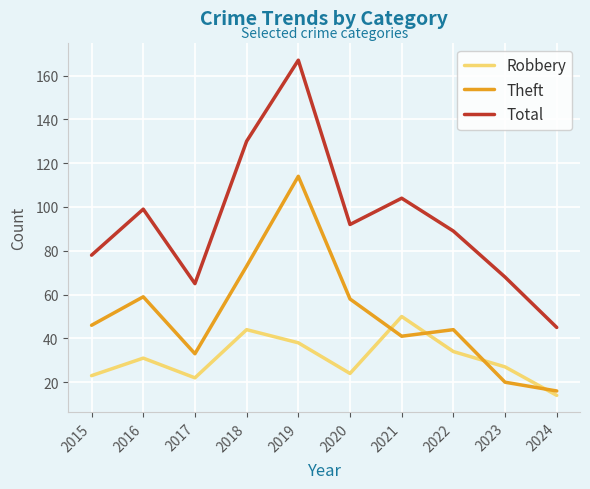

The value of Robbery at 2015 is 23. True or false?

True